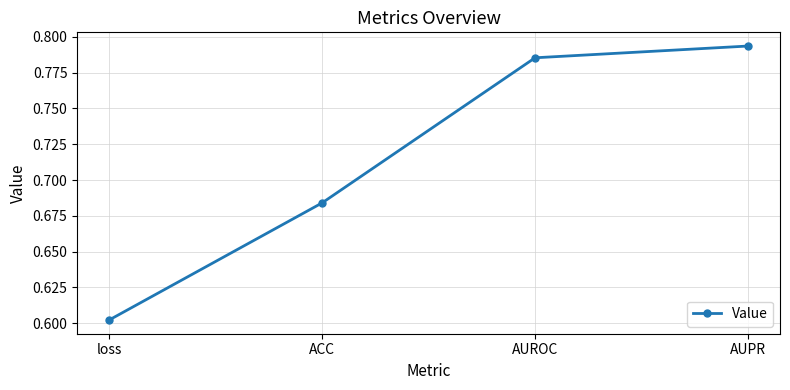

What is the label of the 1st point from the right?

AUPR